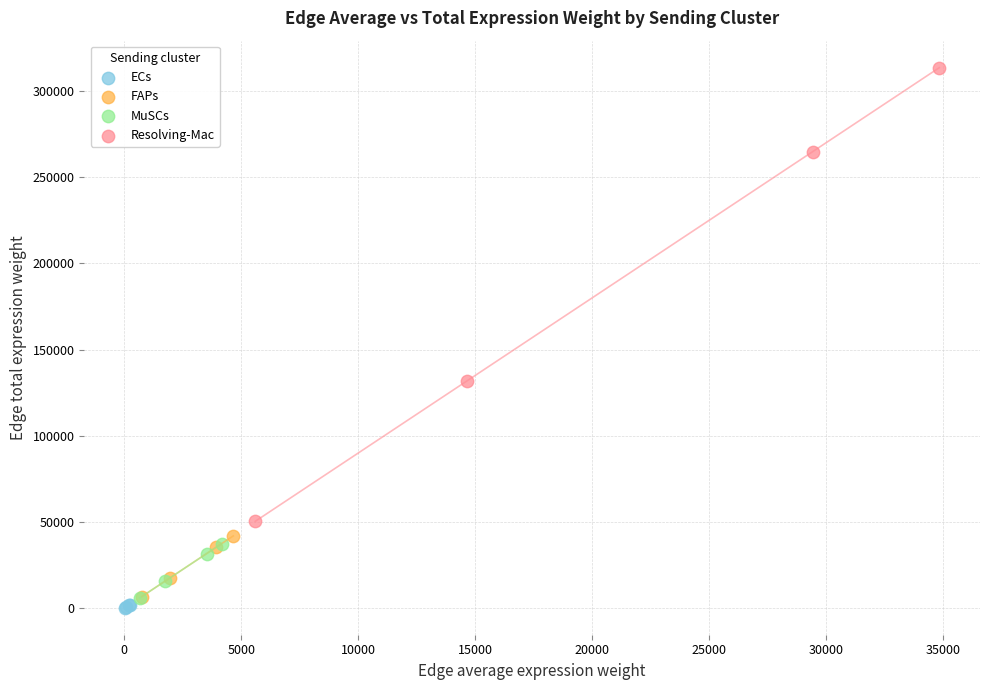

Which series reaches the maximum Y coordinate?

Resolving-Mac